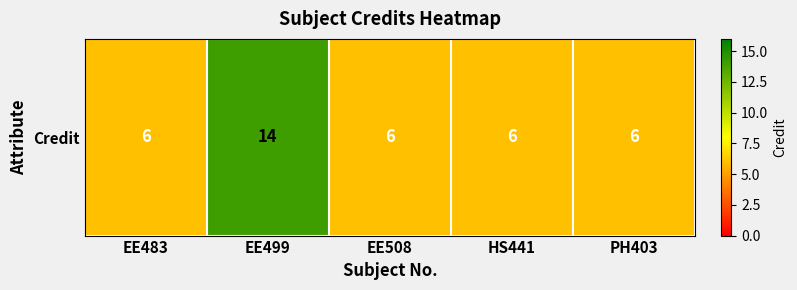

What is the average value?

8